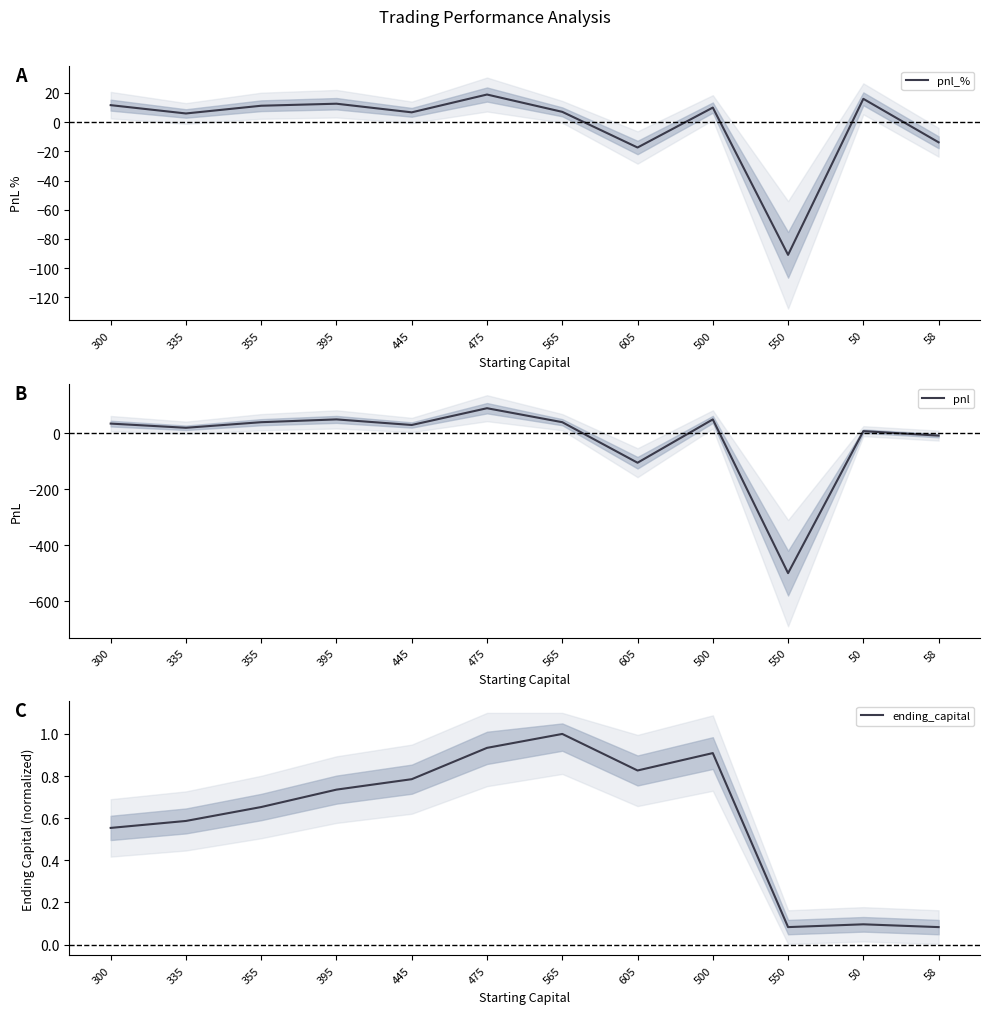

What is the total value across all series at 565?

48.1